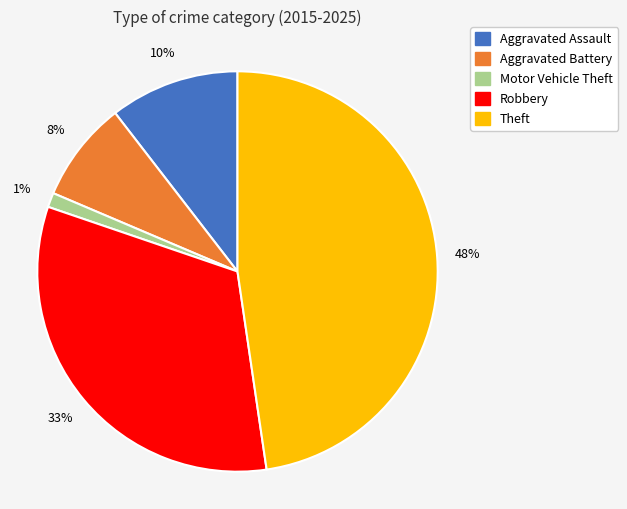

To the nearest percent, what is the difference between the Aggravated Assault and Motor Vehicle Theft slice percentages?

9%